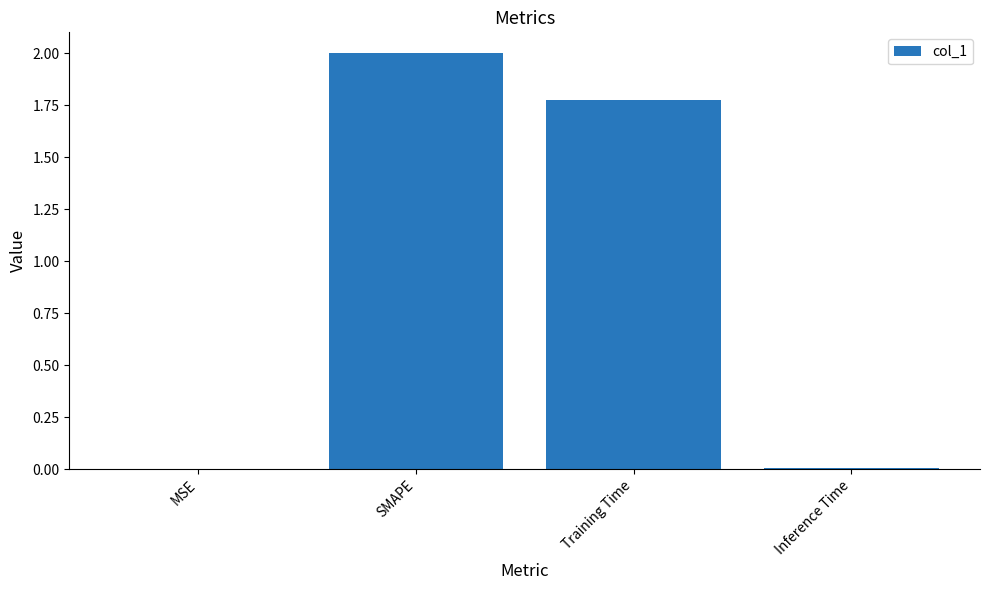

Where is the data nearest to the value 1?

Training Time